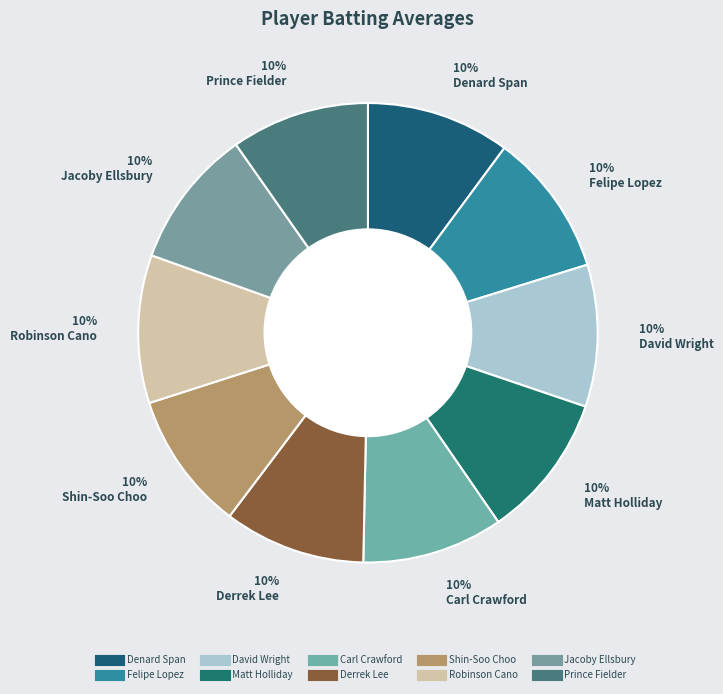

What is the total percentage of David Wright and Shin-Soo Choo?

19.8%